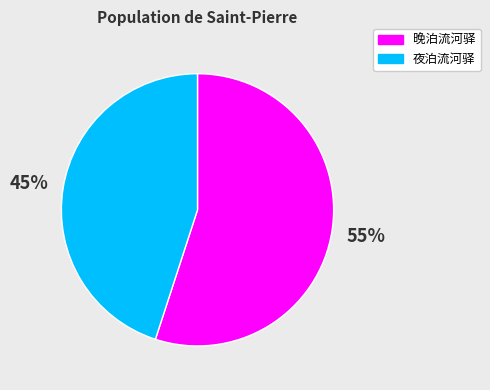

What is the ratio of the value at 晚泊流河驿 to the value at 夜泊流河驿?

1.2